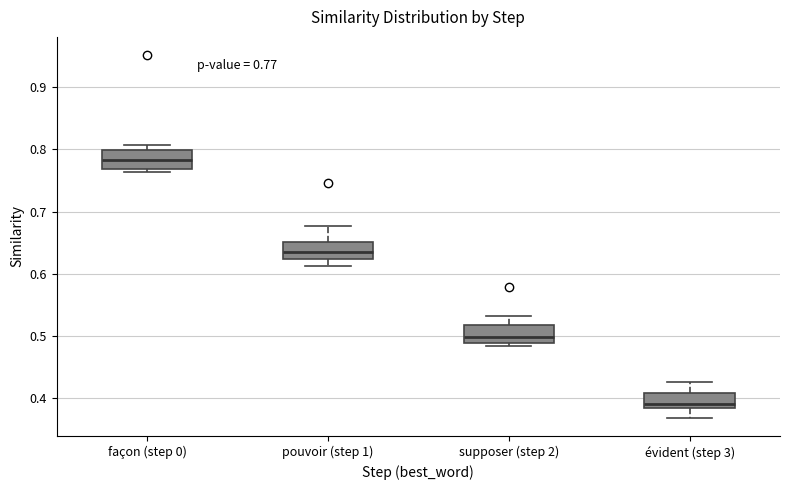

Which box's median line is the lowest?

évident (step 3)